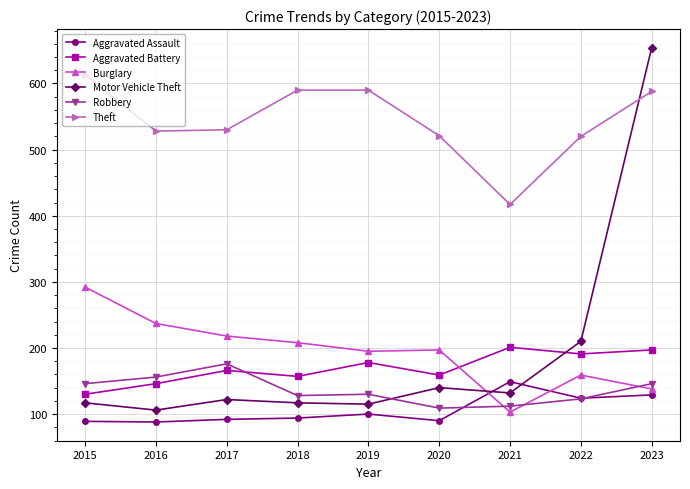

How many data points in Aggravated Assault are less than 94?

4